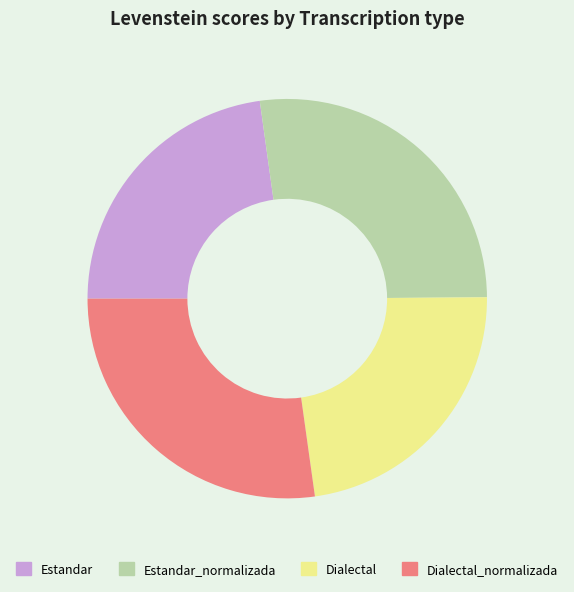

Does any single category account for the majority?

No